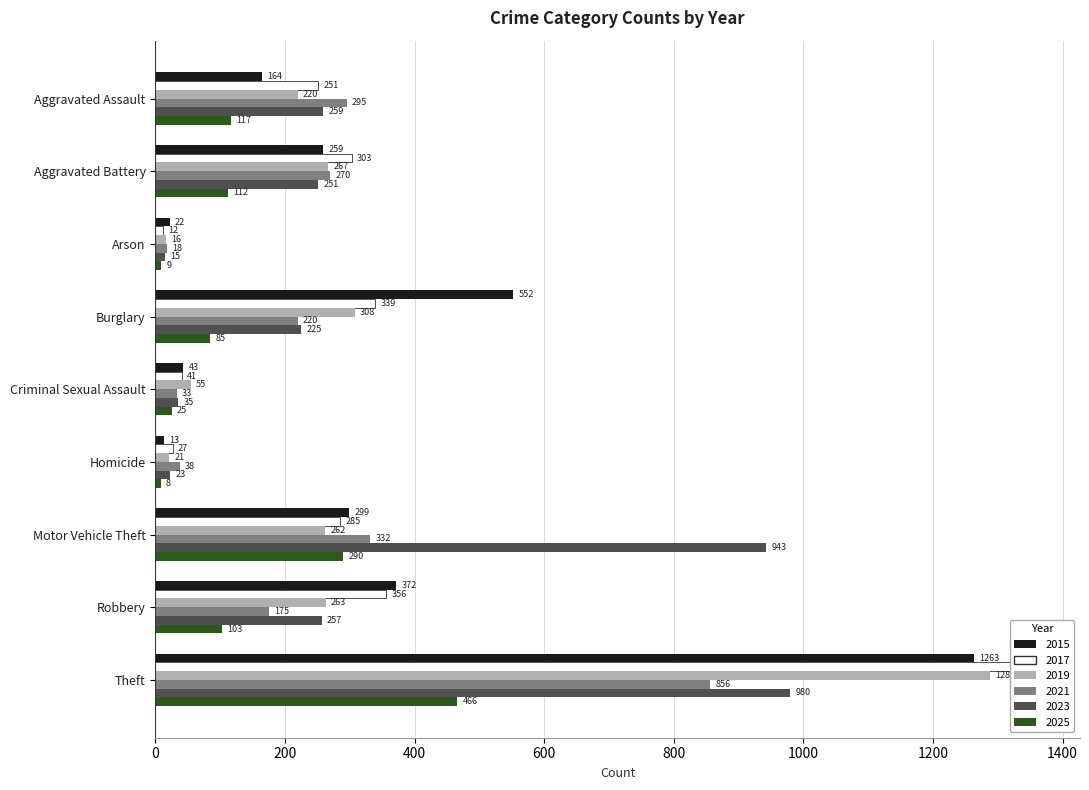

What is the minimum value for 2025?

8